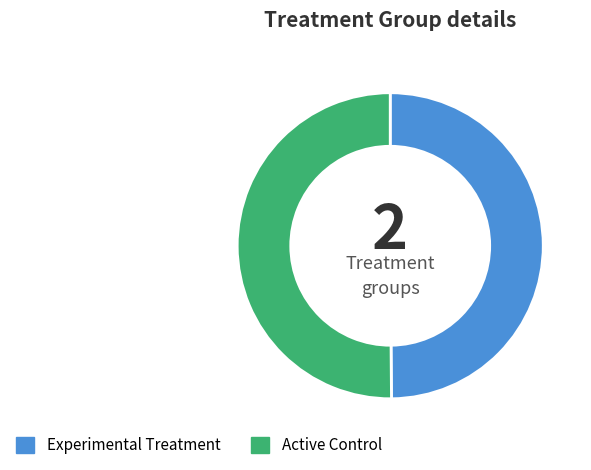

Approximately how many times larger is the value at Active Control compared to Experimental Treatment?

1.0